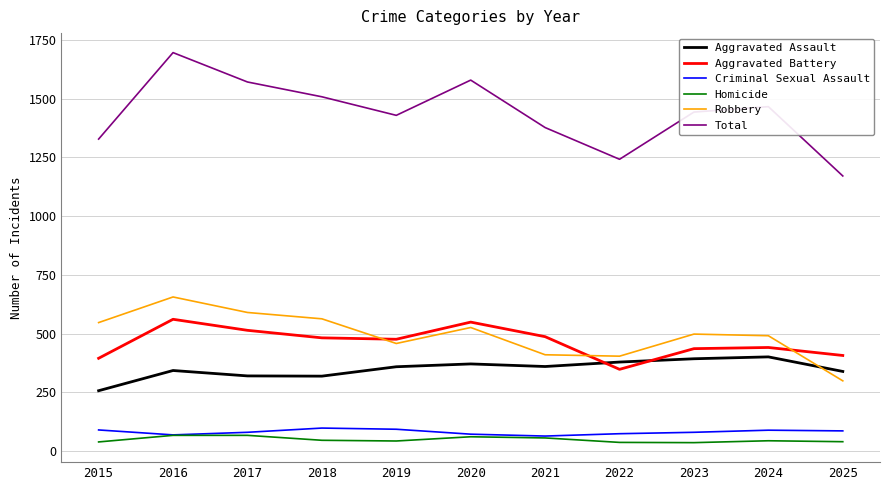

What is the total value across all series at 2015?

2656